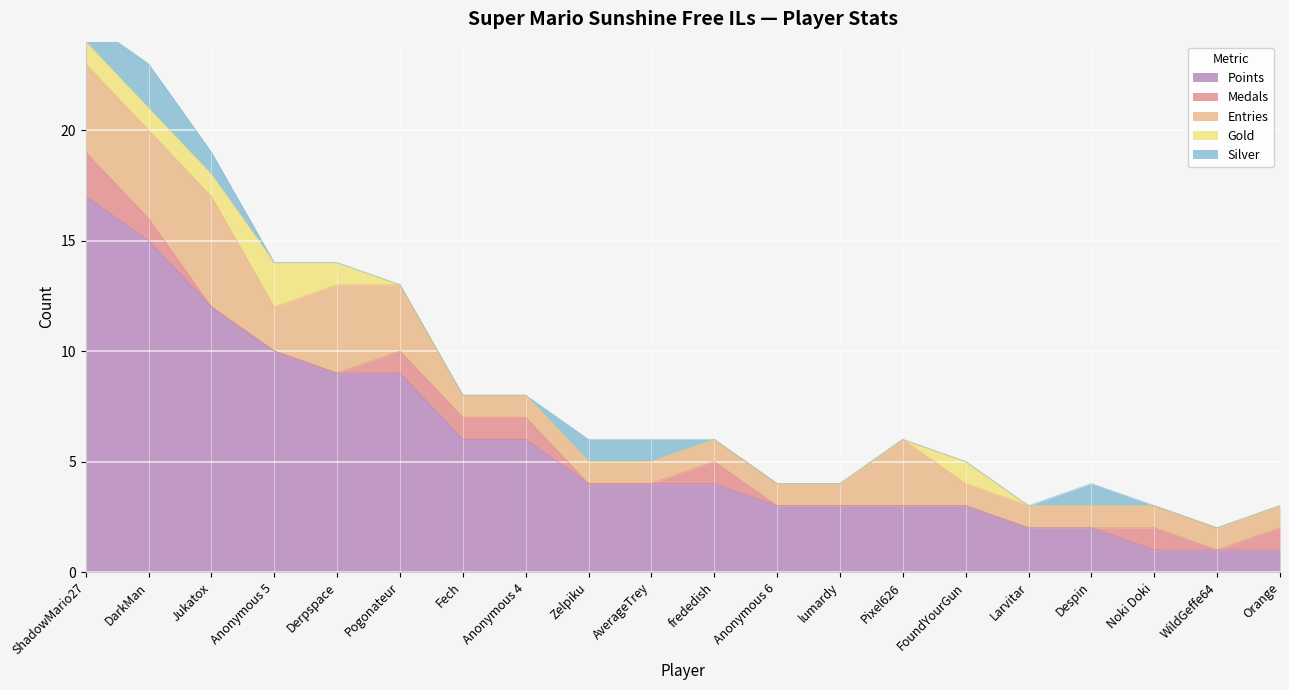

True or false: Entries and Gold cross at least once.

False